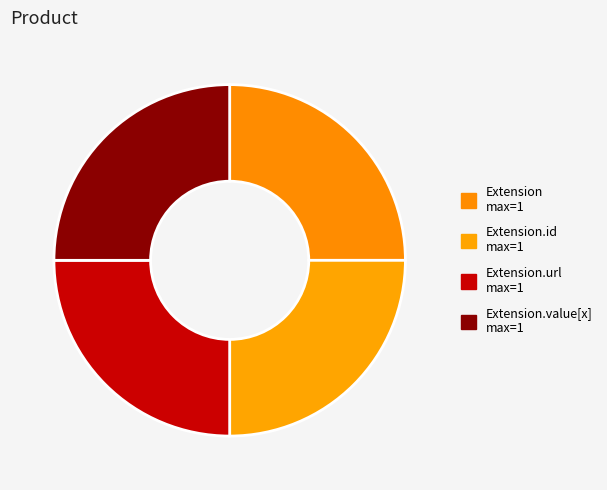

Count the number of slices in the pie.

4